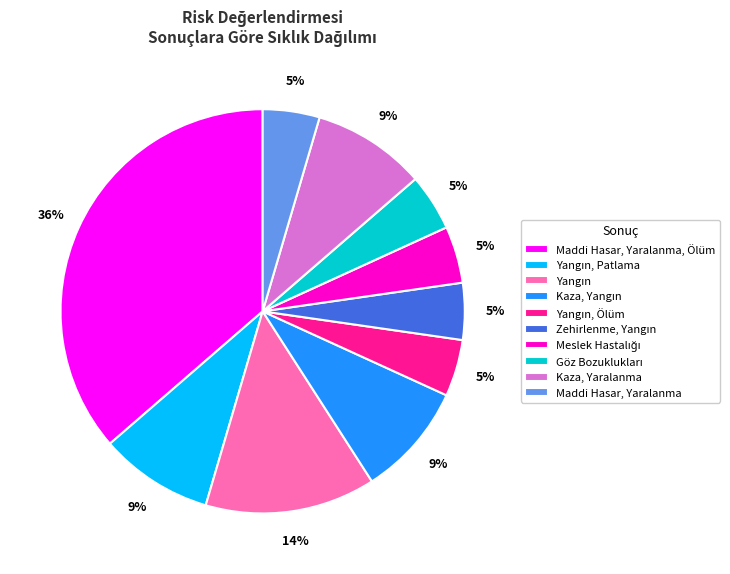

Is there a majority slice in this chart?

No